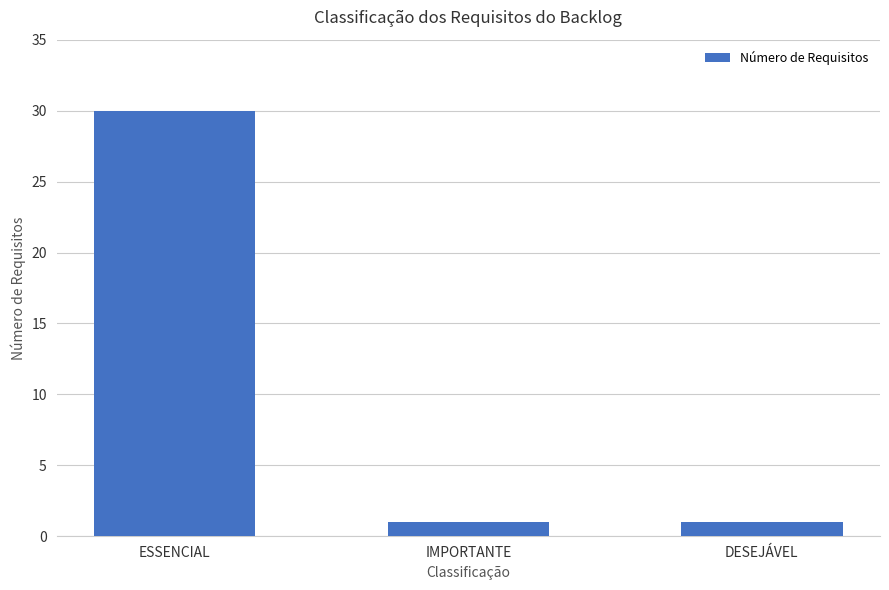

Which category has the highest value across all series?

ESSENCIAL